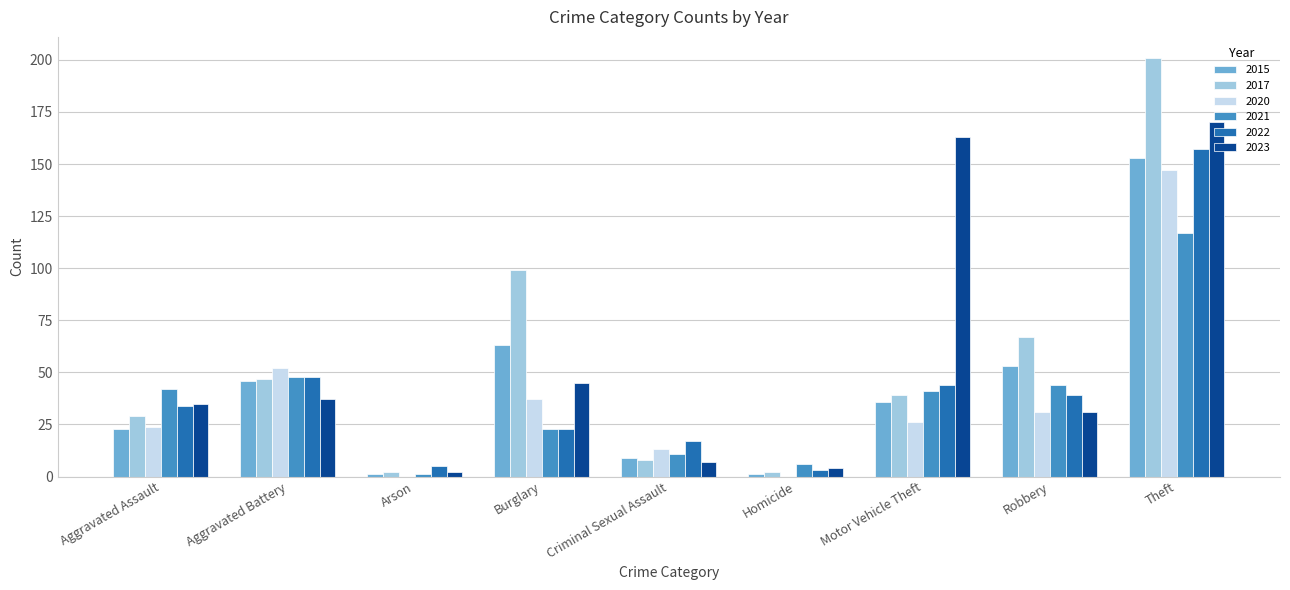

At which label does 2015 first exceed 36?

Aggravated Battery